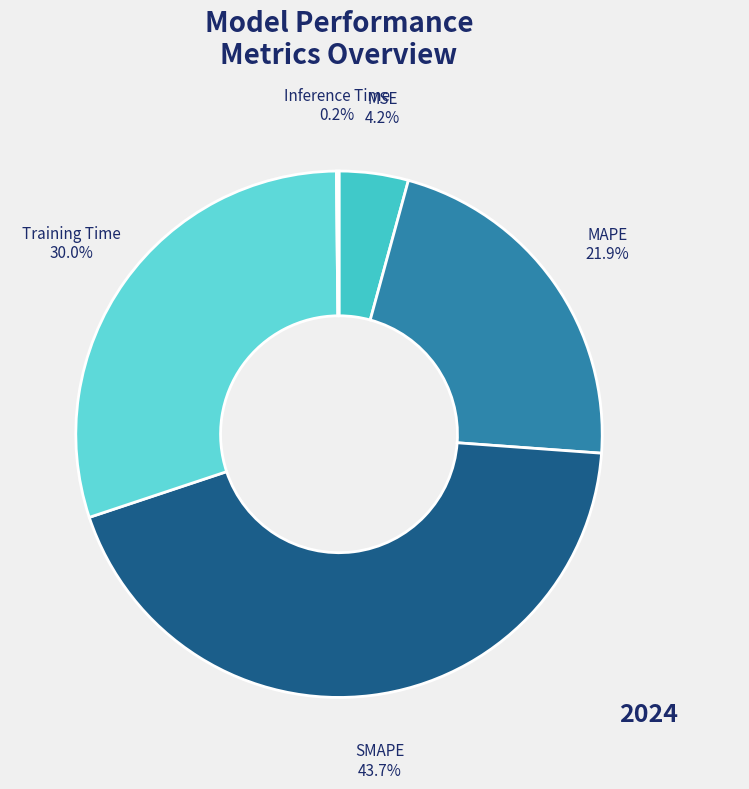

To the nearest percent, what is the difference between the largest and smallest slice percentages?

44%